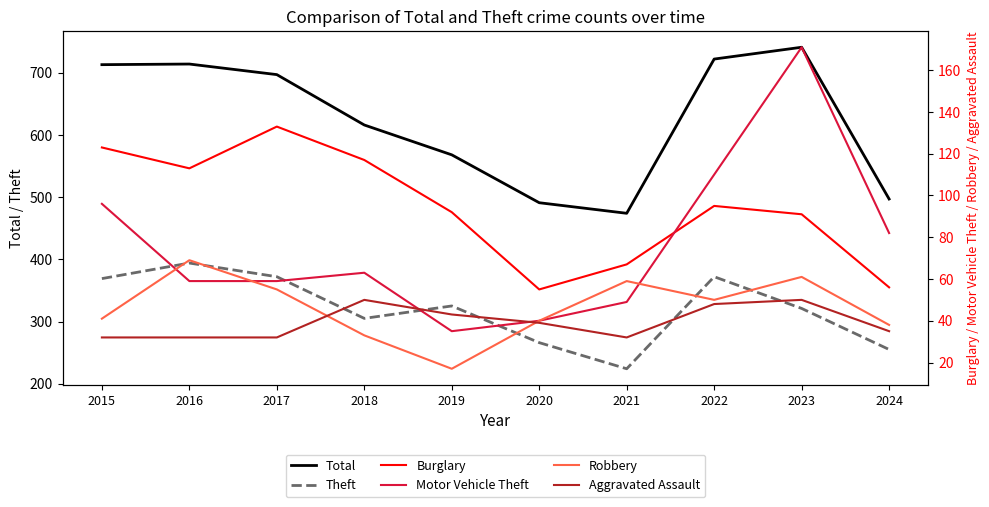

True or false: Theft and Robbery cross at least once.

False